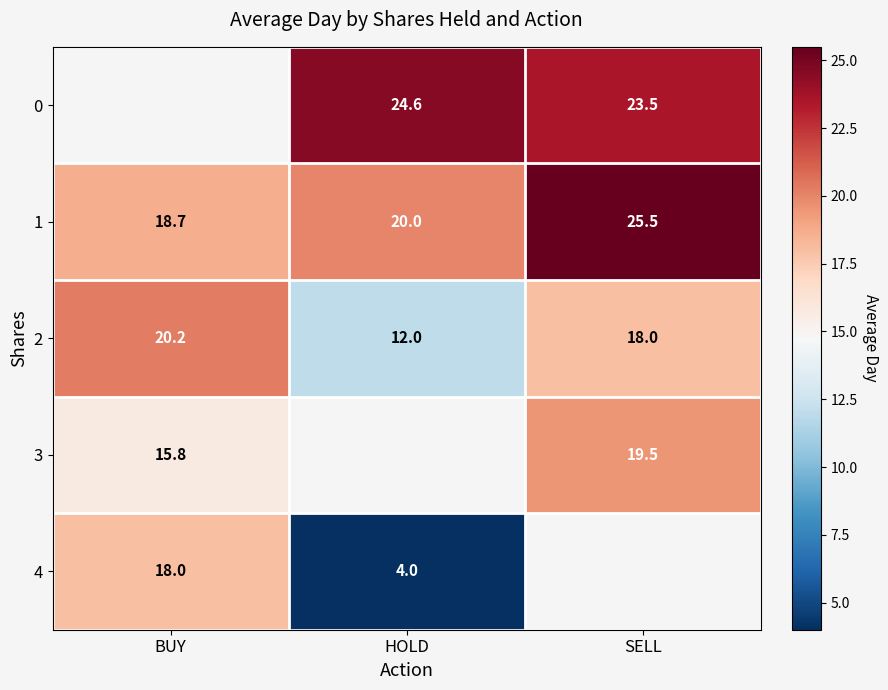

Is the value of 3 at BUY greater than the value of 1 at HOLD?

No